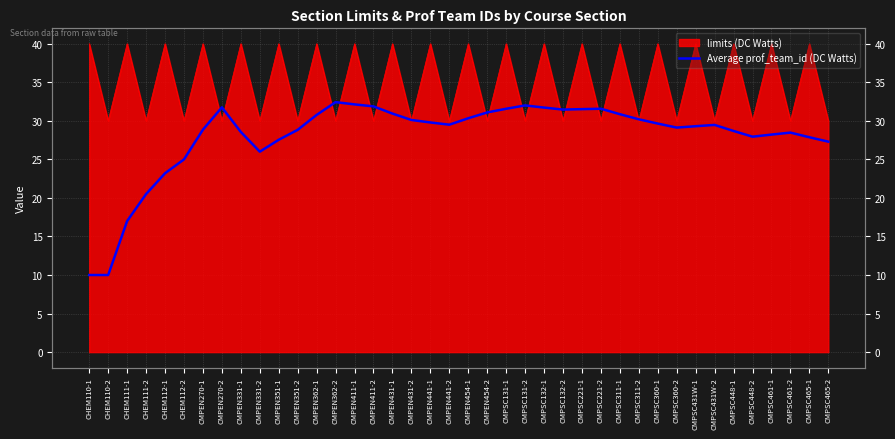

The chart shows a value of 46.8 at CMPSC360-1. True or false?

False